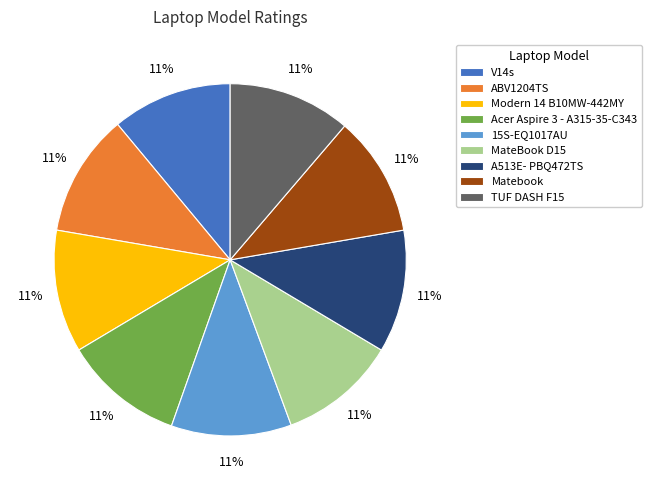

Is the sum of ABV1204TS and V14s greater than half?

No